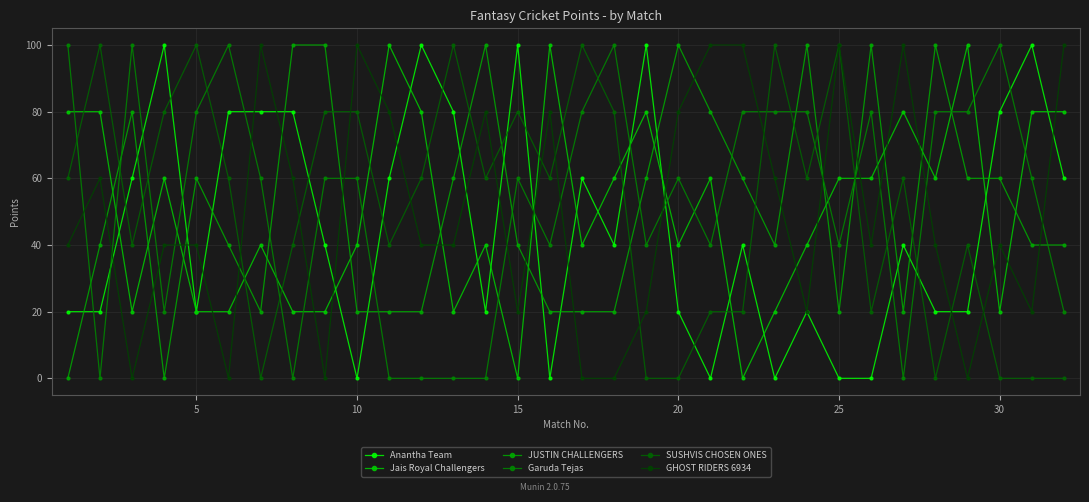

How many categories are shown in the chart?

32